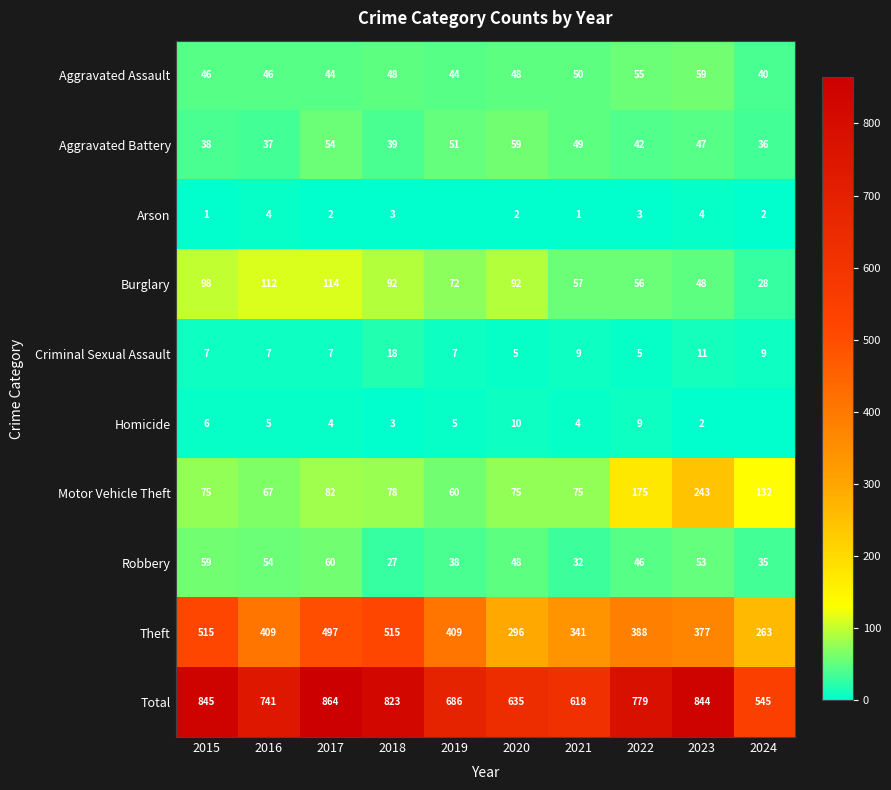

At 2017, list the series in order from largest to smallest.

Total, Theft, Burglary, Motor Vehicle Theft, Robbery, Aggravated Battery, Aggravated Assault, Criminal Sexual Assault, Homicide, Arson